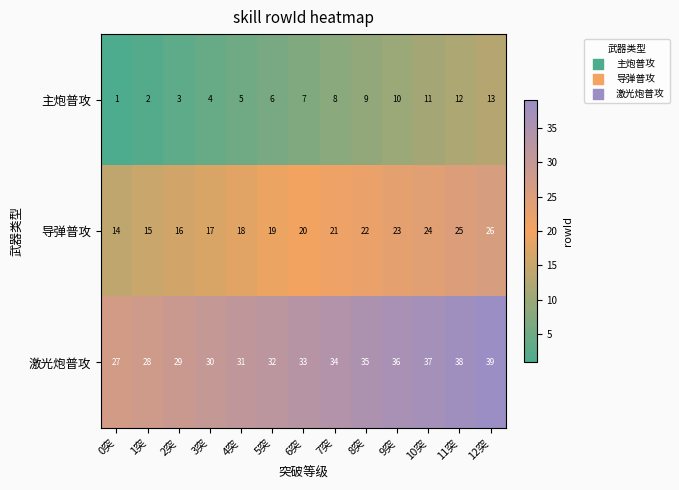

How many series are shown in this chart?

3